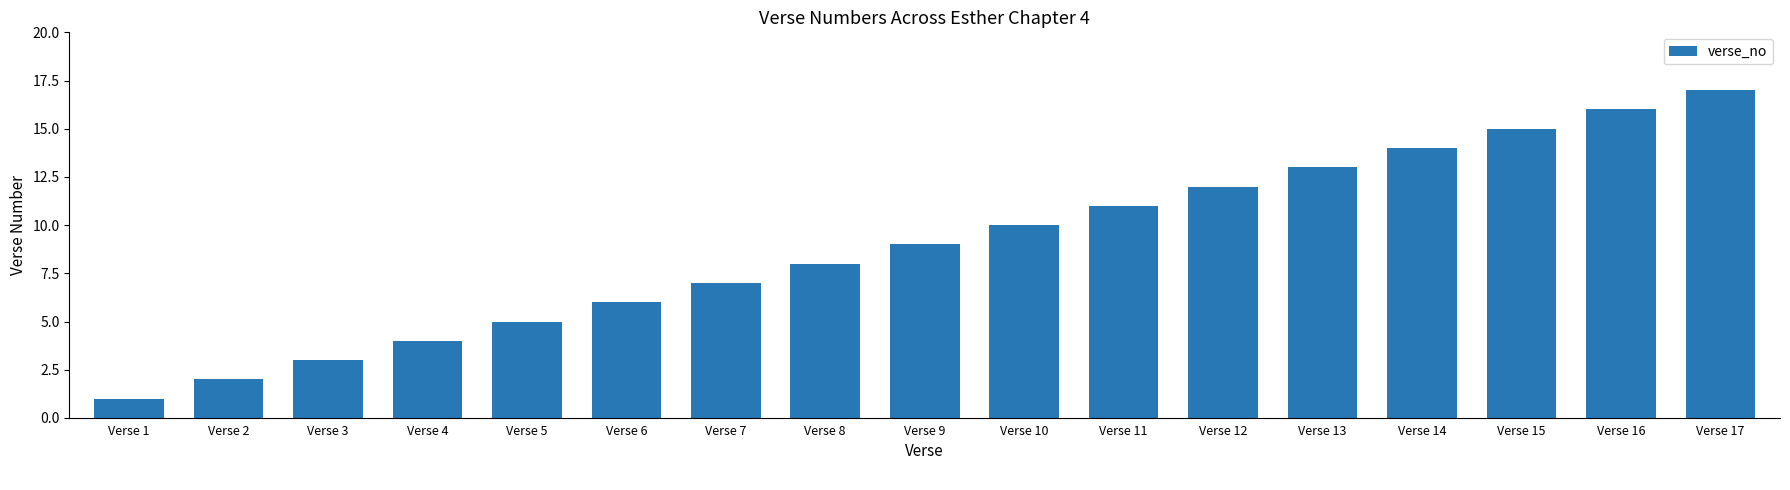

Reading left to right, extract all data points from this chart.

1	2	3	4	5	6	7	8	9	10	11	12	13	14	15	16	17